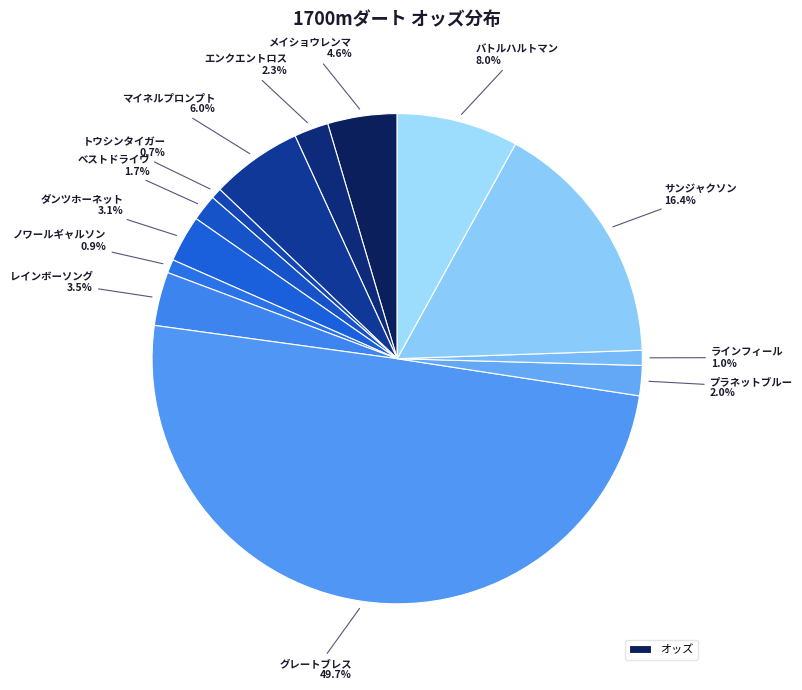

Count the number of slices in the pie.

13